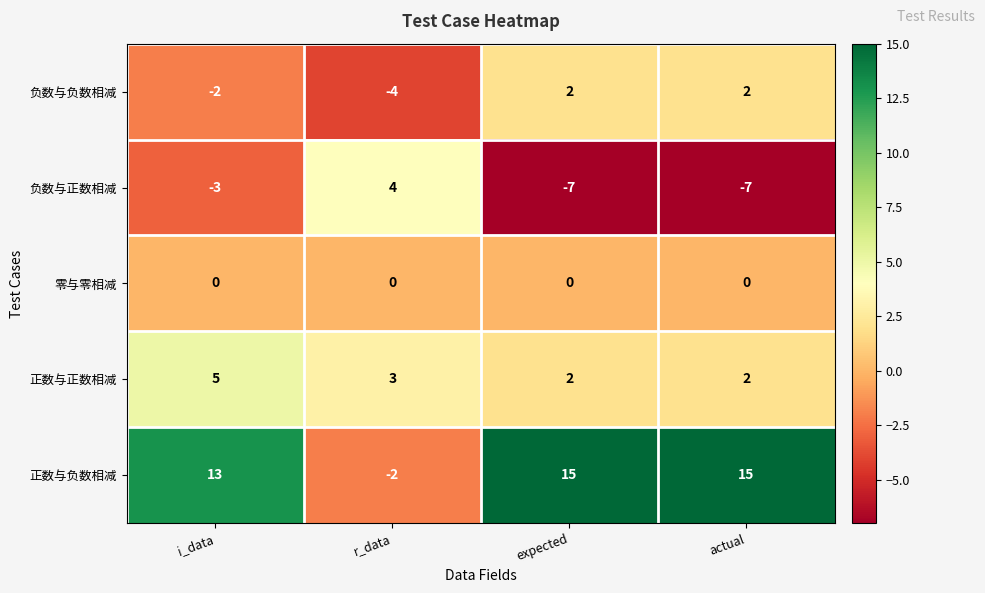

What is the approximate value of 负数与正数相减 at expected, to the nearest 5?

-5